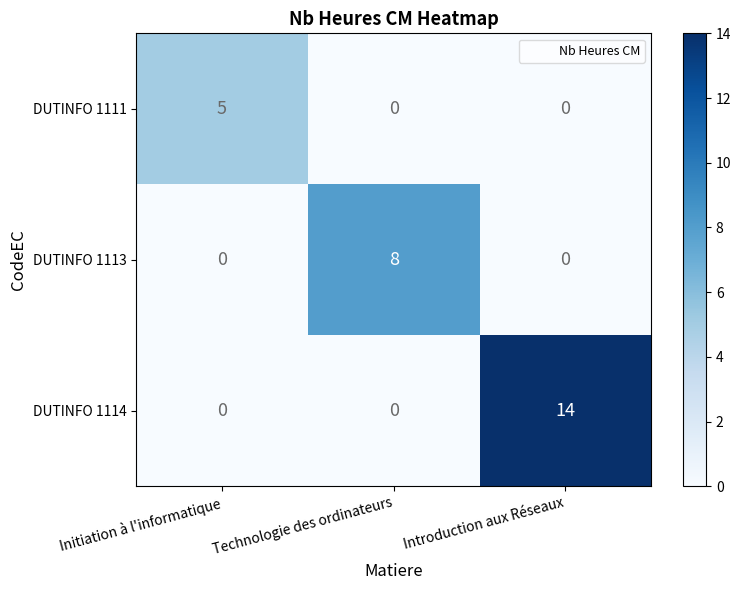

What is the sum of all DUTINFO 1113 values?

8